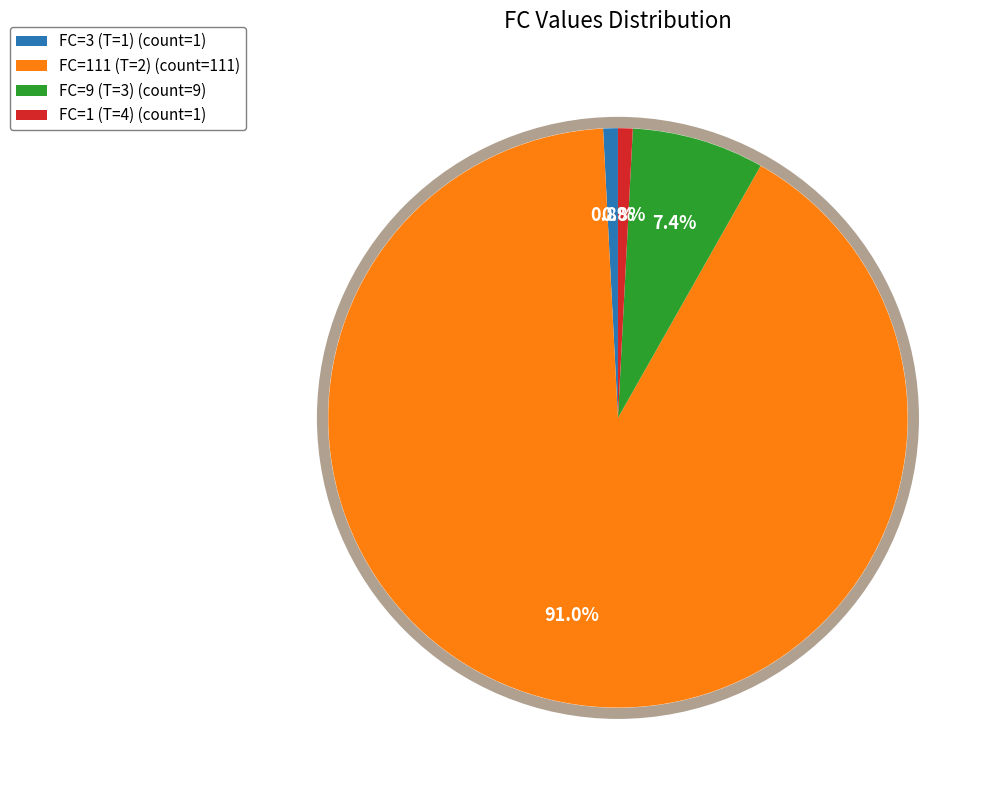

Which slice represents more than half of the pie?

FC=111 (T=2)